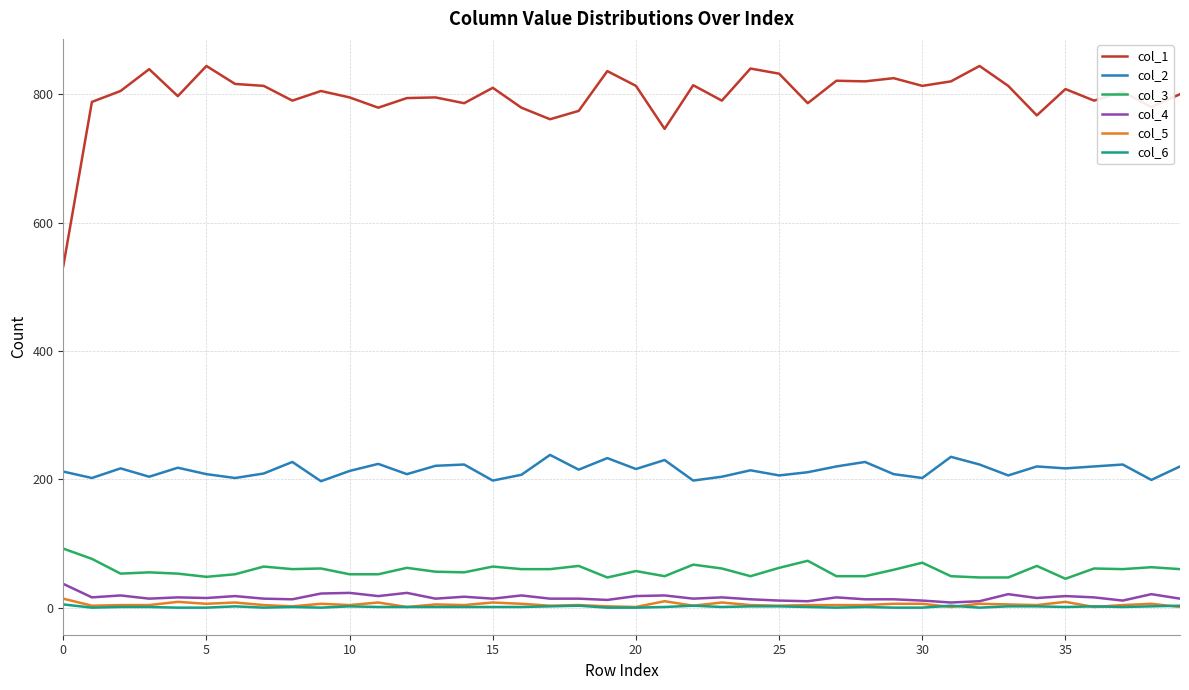

At how many categories does at least one series exceed 425?

40